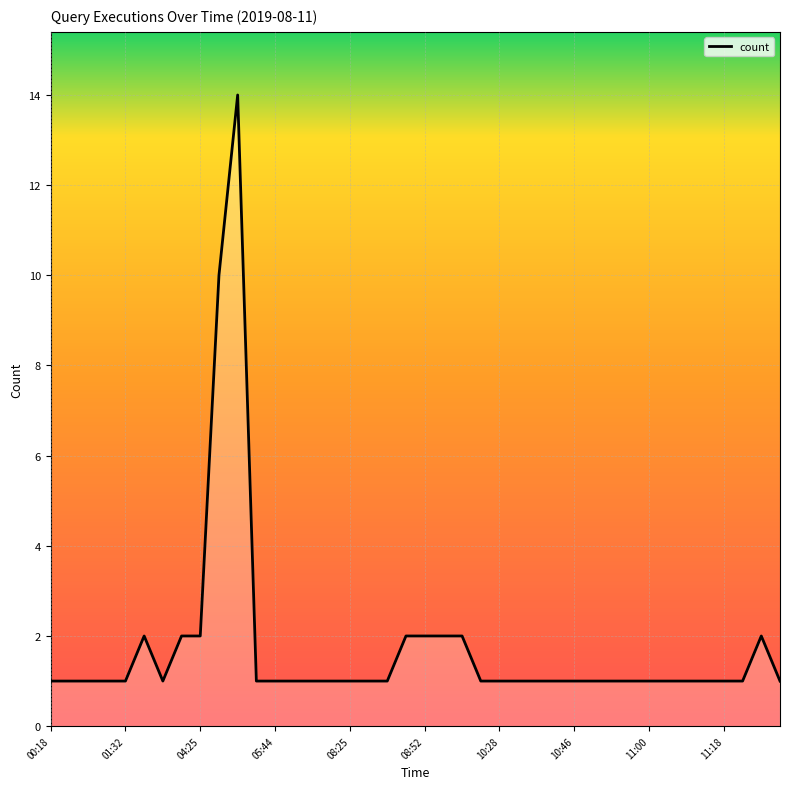

What is the maximum value shown in the chart?

14